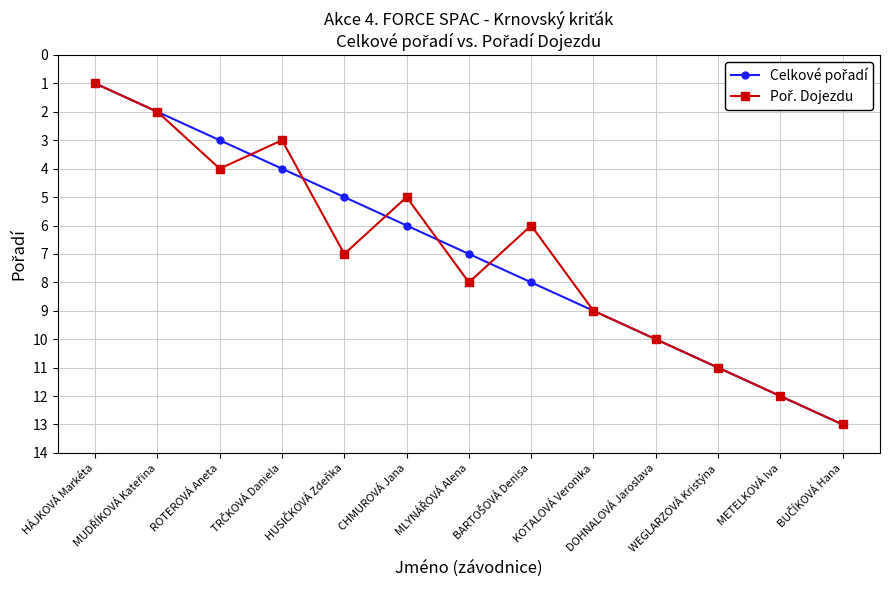

How many lines are shown in the chart?

2